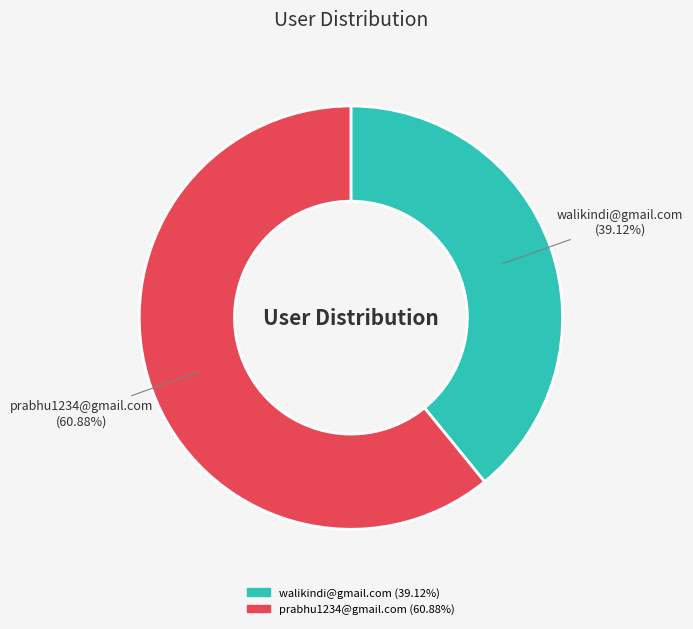

Which has a higher value, walikindi@gmail.com or prabhu1234@gmail.com?

prabhu1234@gmail.com